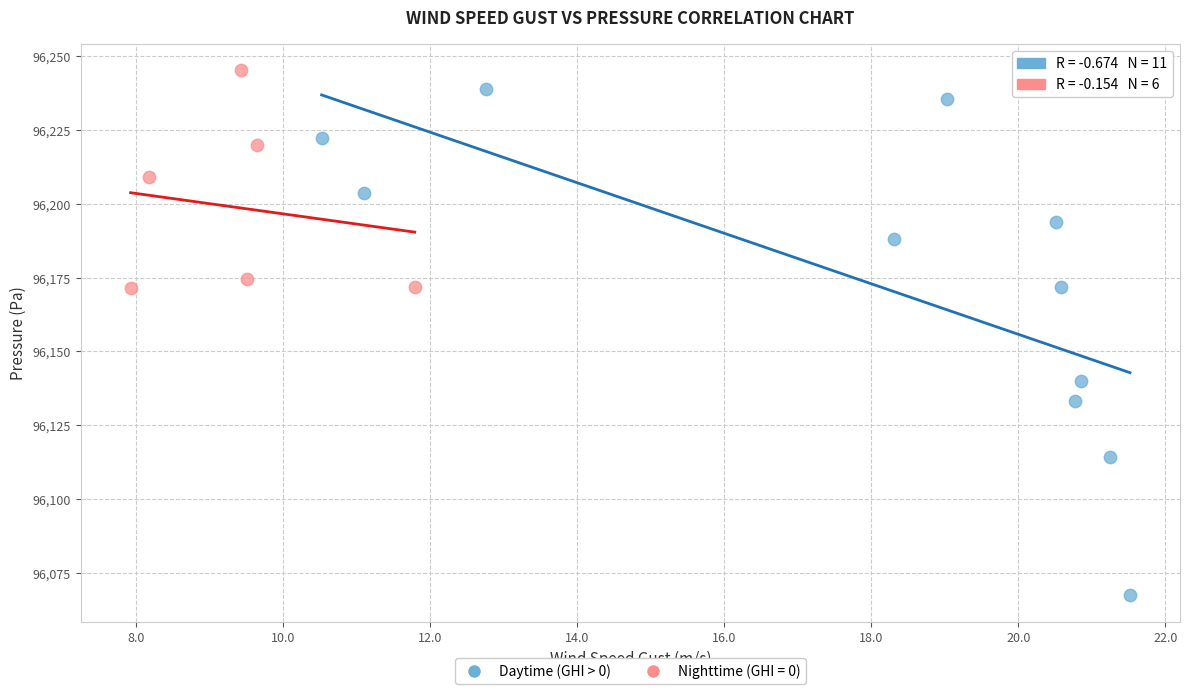

Which series contains the lowest Y value?

Daytime (GHI > 0)